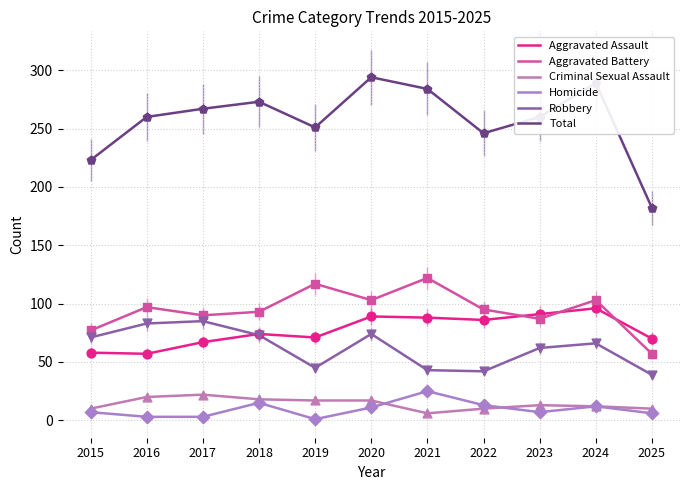

What is the total value across all series at 2020?

588